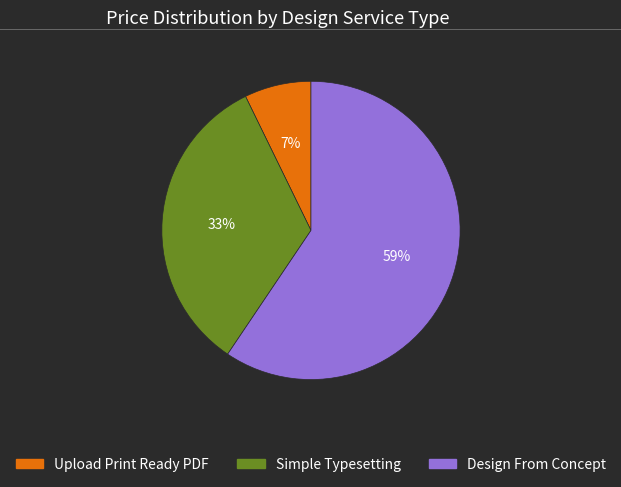

How many segments does this pie chart have?

3